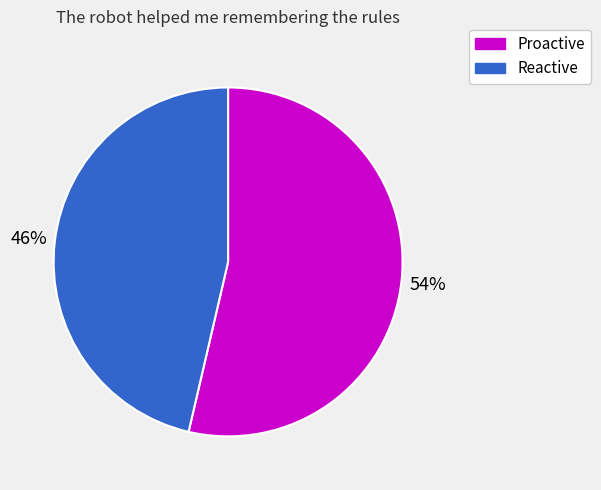

Between Reactive and Proactive, which is larger?

Proactive